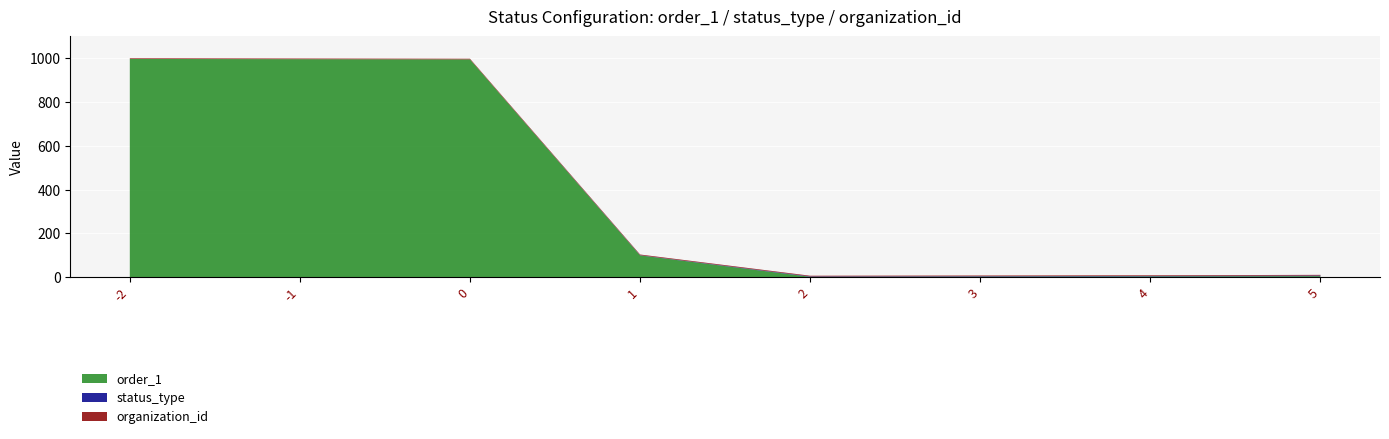

Reading left to right, transcribe all the data shown in this chart.

order_1: -2=997	-1=996	0=995	1=99	2=1	3=2	4=3	5=4
status_type: -2=0	-1=0	0=0	1=1	2=2	3=2	4=2	5=3
organization_id: -2=3	-1=3	0=3	1=3	2=3	3=3	4=3	5=3